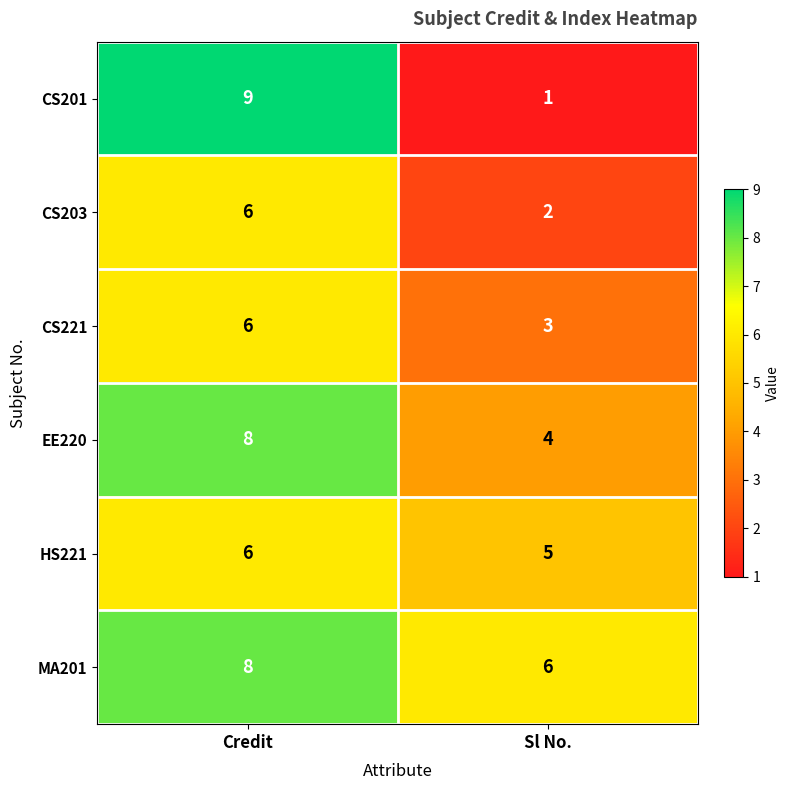

What is the sum of all CS221 values?

9